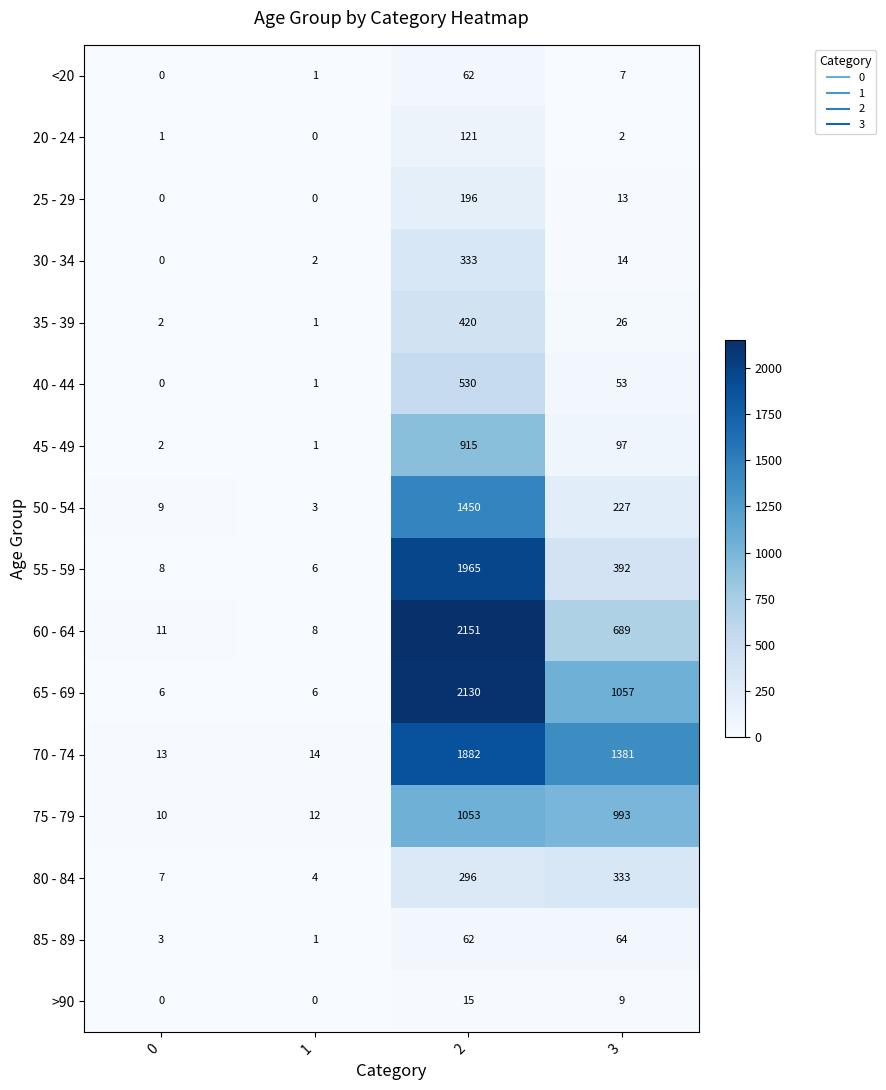

Which series has the largest total across all categories?

70 - 74